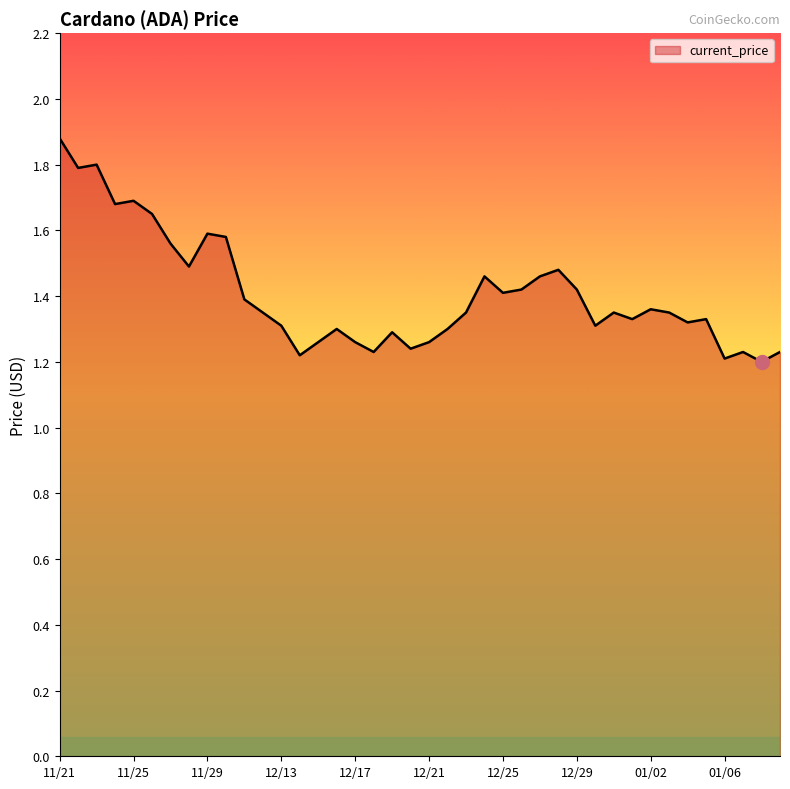

What is the maximum value shown in the chart?

1.9